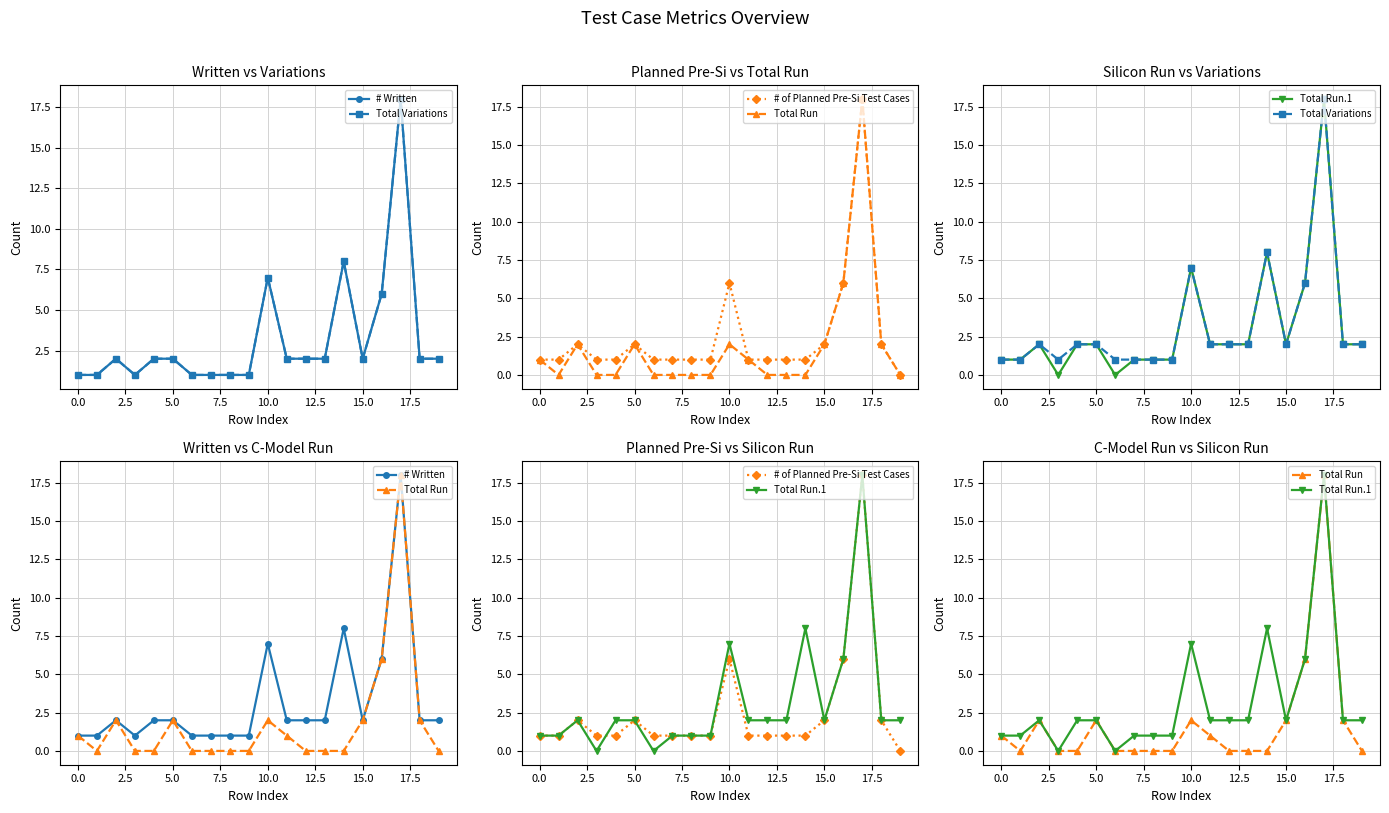

How many categories are shown in the chart?

20